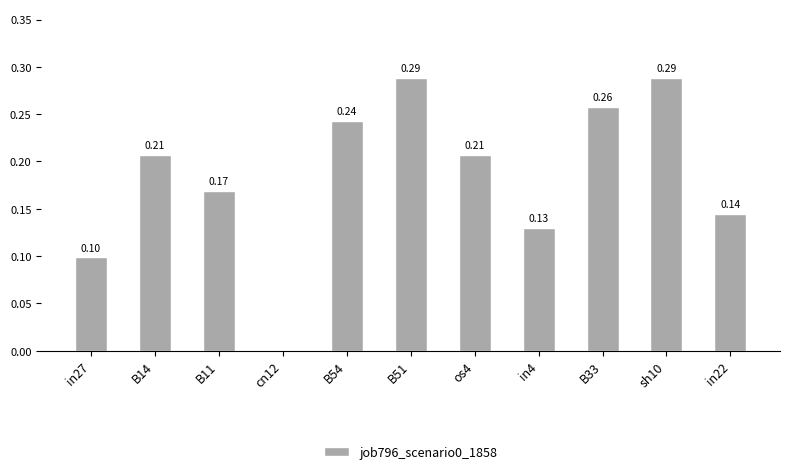

Which has a higher value, in27 or cn12?

in27